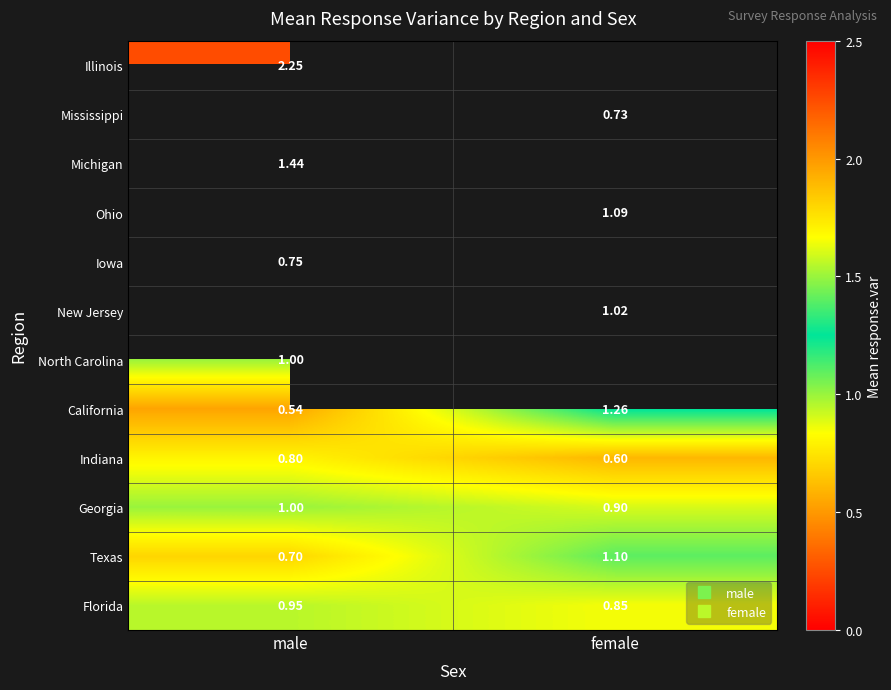

What is the greatest value displayed?

2.2